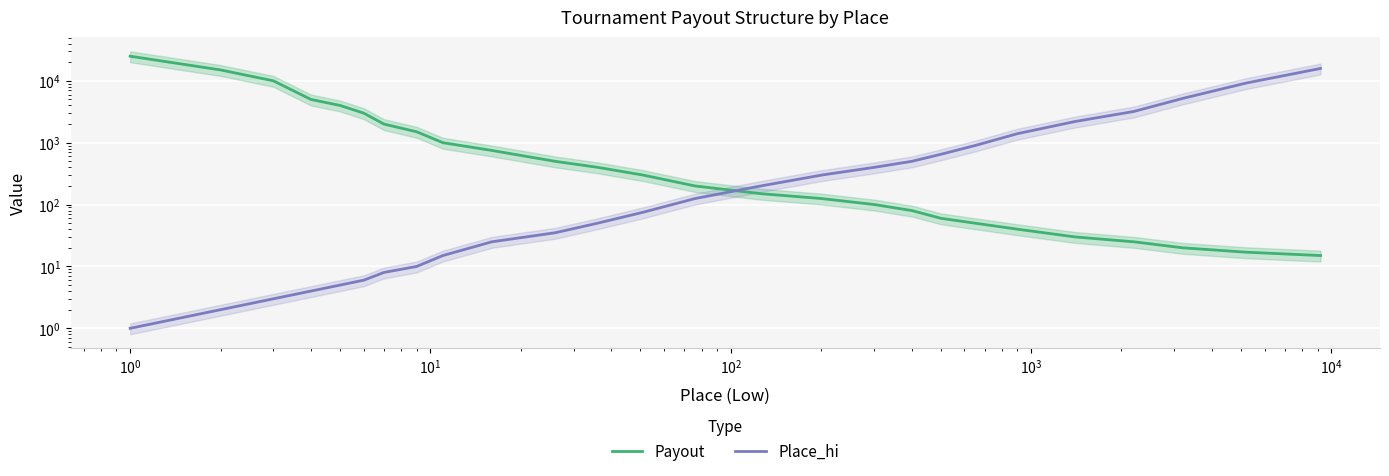

Reading right to left, transcribe all the data shown in this chart.

Payout: 15	17	20	25	30	40	50	60	80	100	125	150	200	300	400	500	750	1000	1500	2000	3000	4000	5000	10000	15000	25000
Place_hi: 15850	9200	5200	3200	2200	1400	900	650	500	400	300	200	125	75	50	35	25	15	10	8	6	5	4	3	2	1